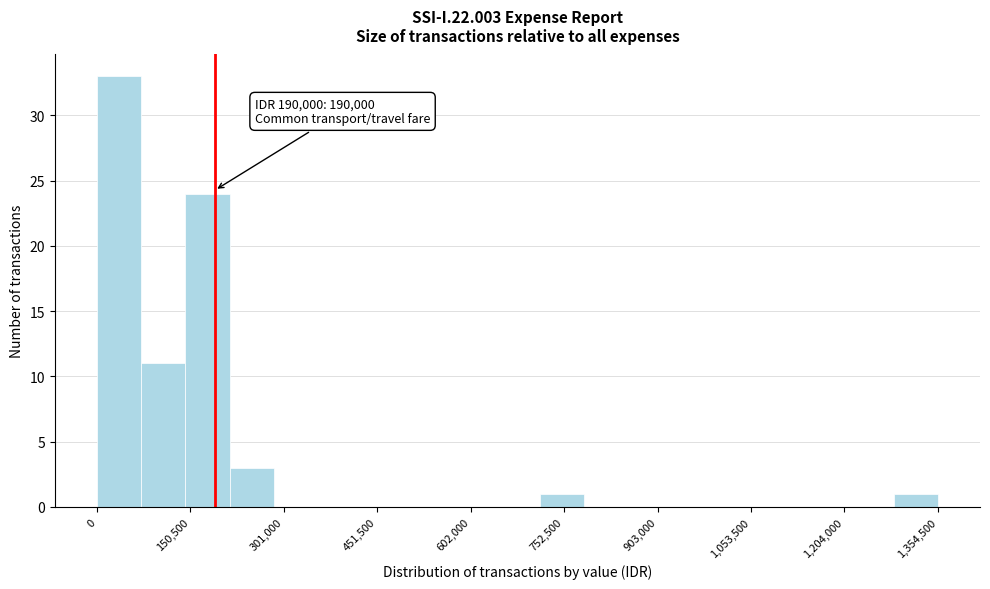

Read against the x-axis, roughly where is the centre of the tallest bar?

40000